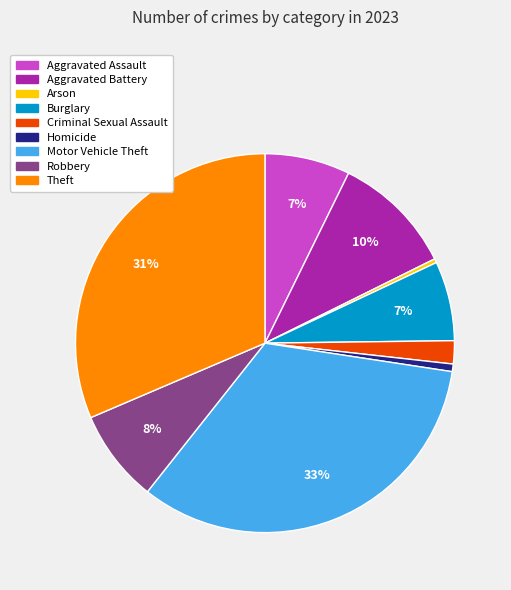

Which slice is the largest?

Motor Vehicle Theft